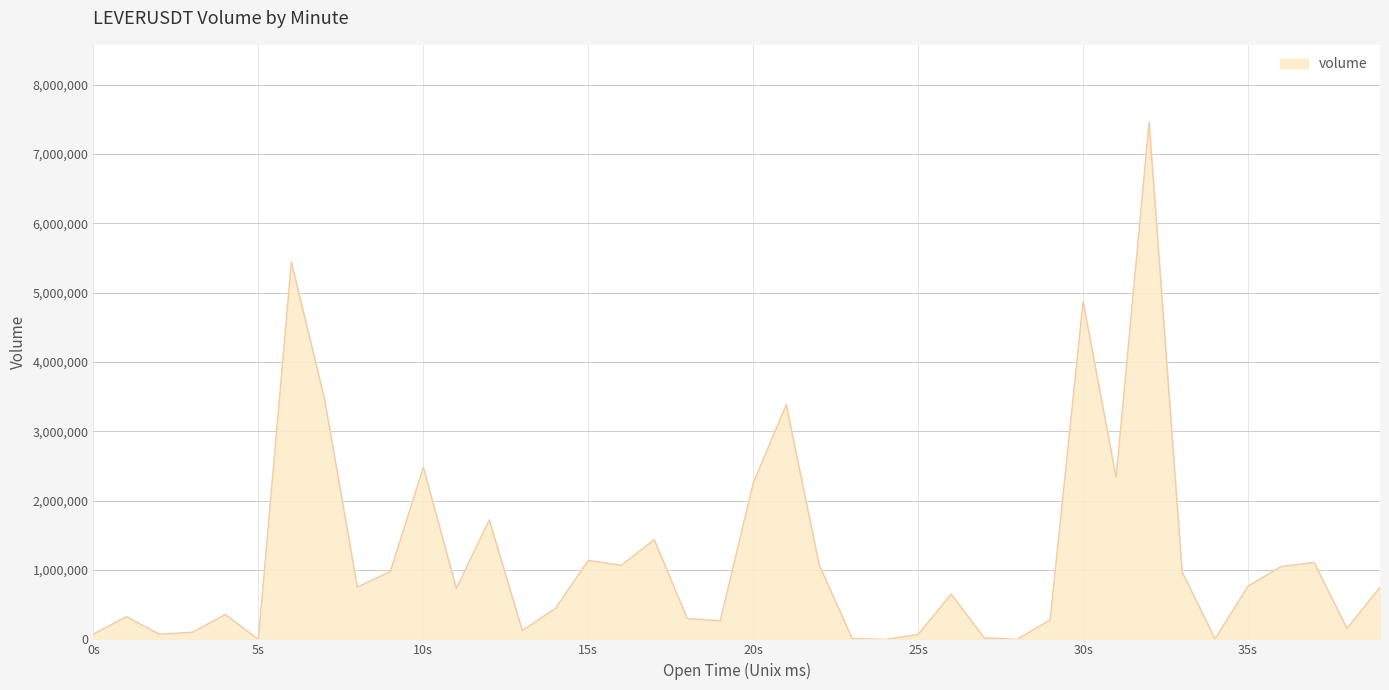

What is the maximum value shown in the chart?

7454372